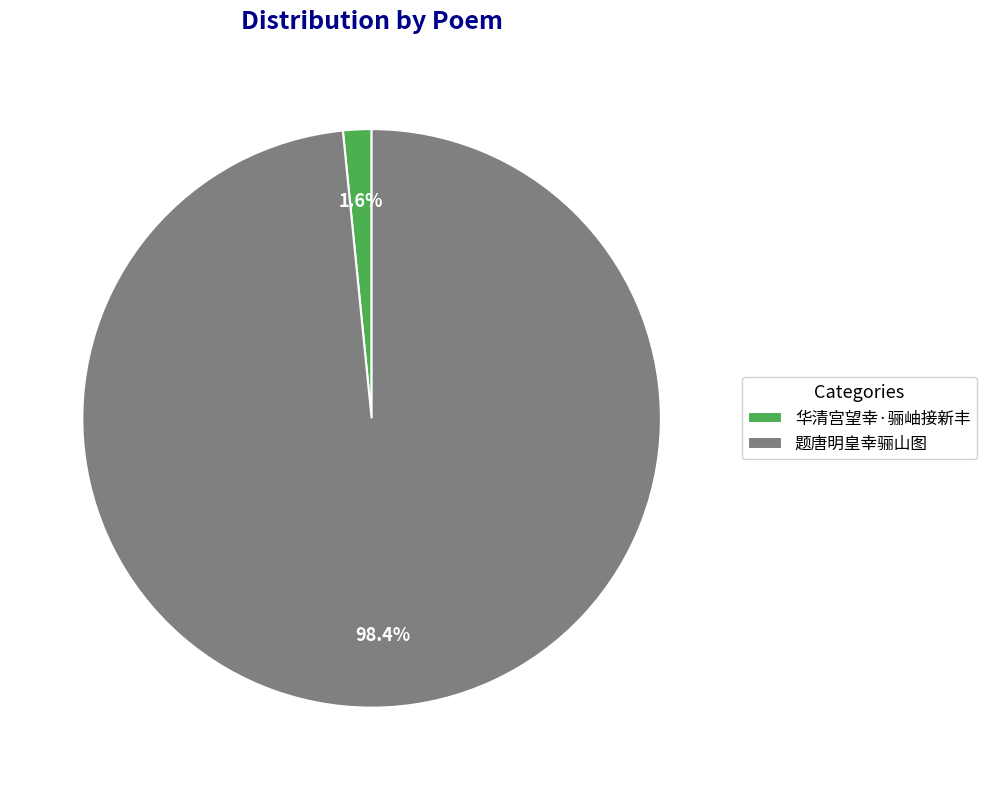

Is it true that 题唐明皇幸骊山图 is 86% of the pie?

False